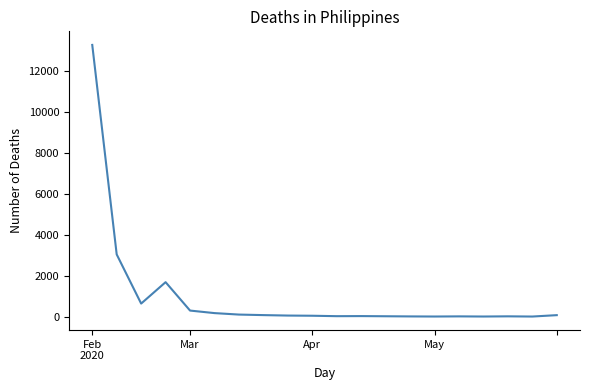

What is the greatest value displayed?

13288